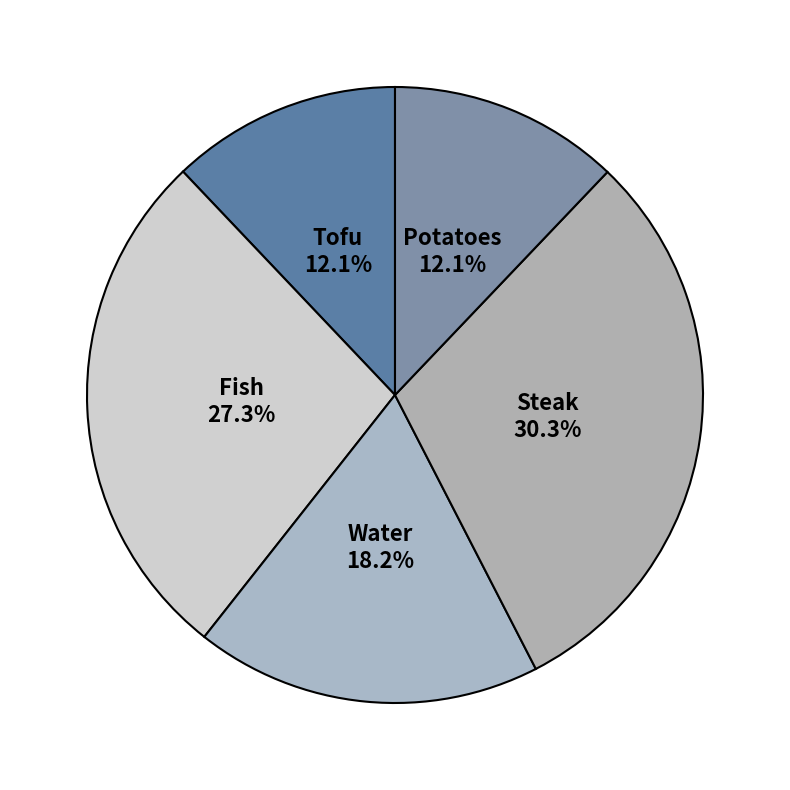

To the nearest percent, what portion does Tofu represent?

12%